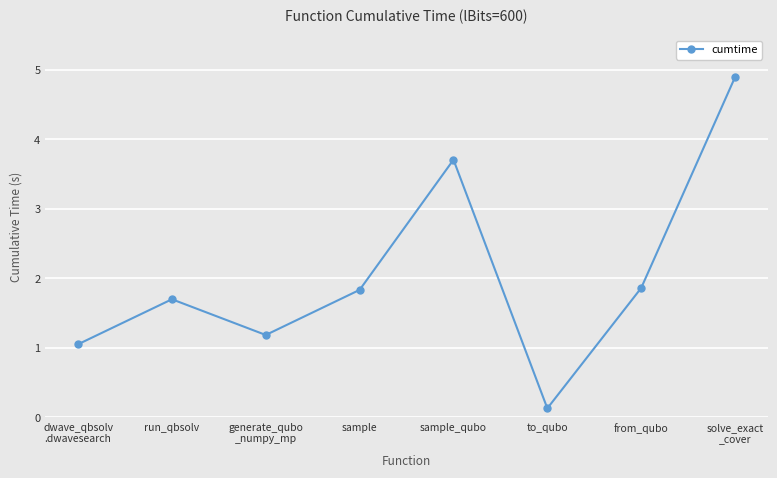

What is the greatest value displayed?

4.9